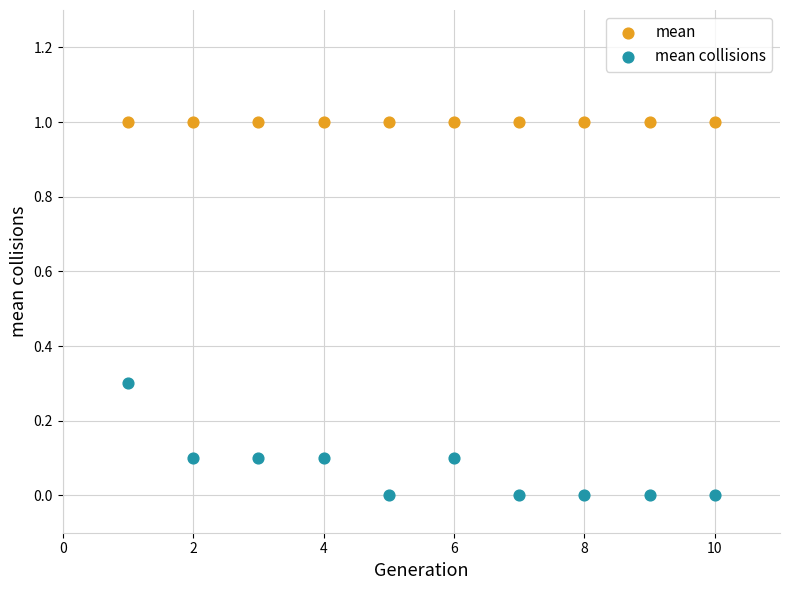

Which series reaches the minimum Y coordinate?

mean collisions